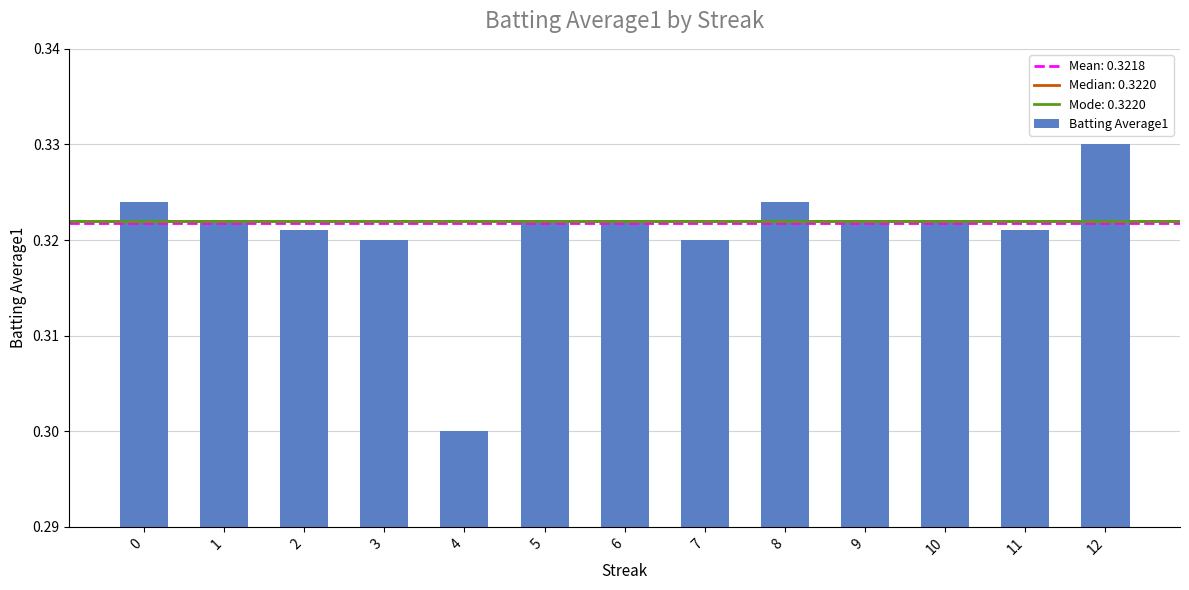

How many bars are there in total?

13